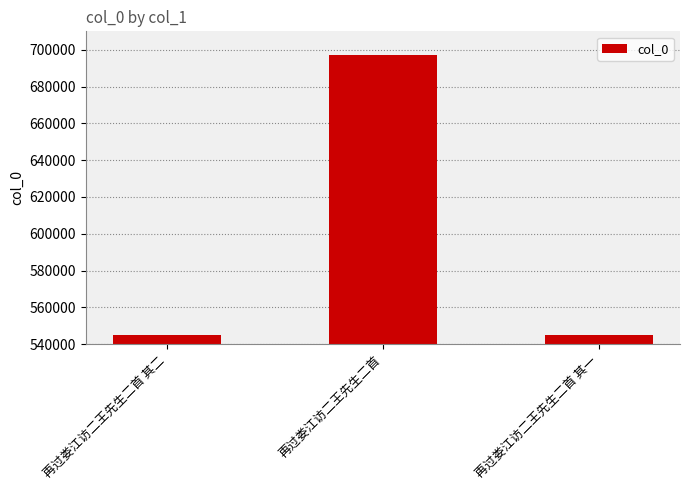

Which category has the highest value across all series?

再过娄江访二王先生二首